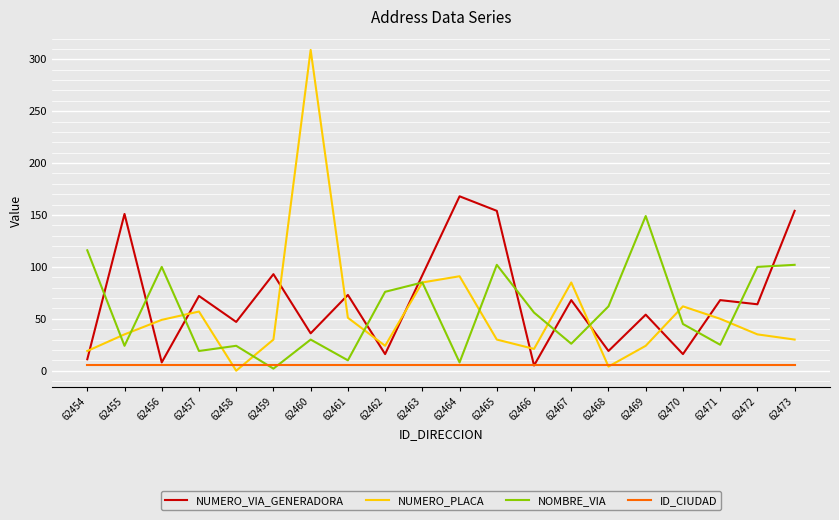

Count the number of data series in this chart.

4